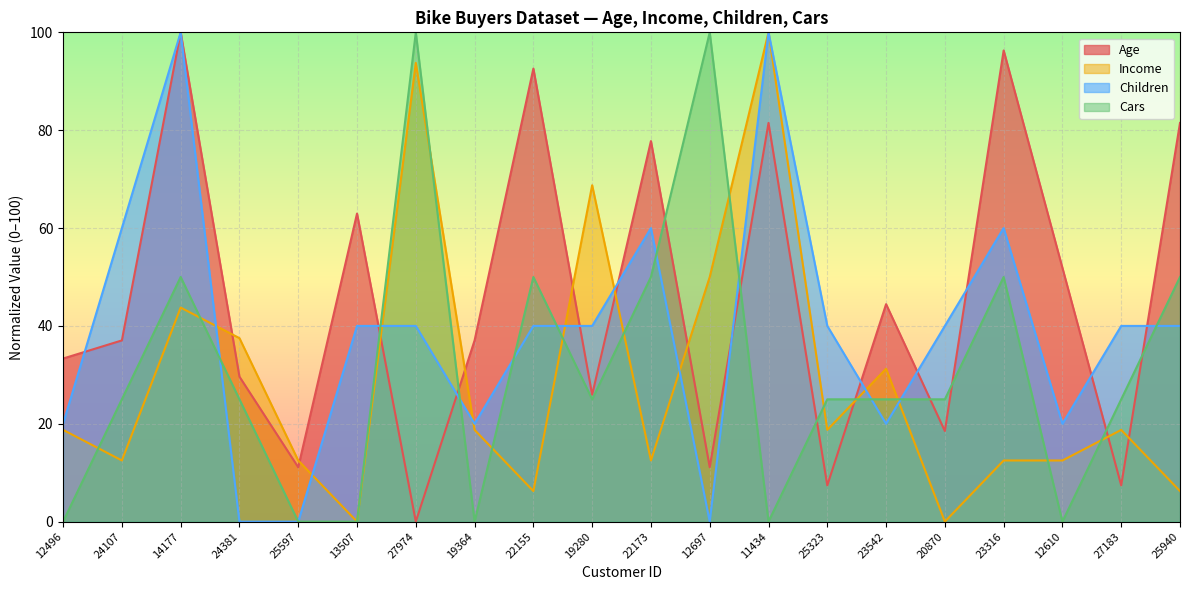

What is the label of the 9th point from the left?

22155